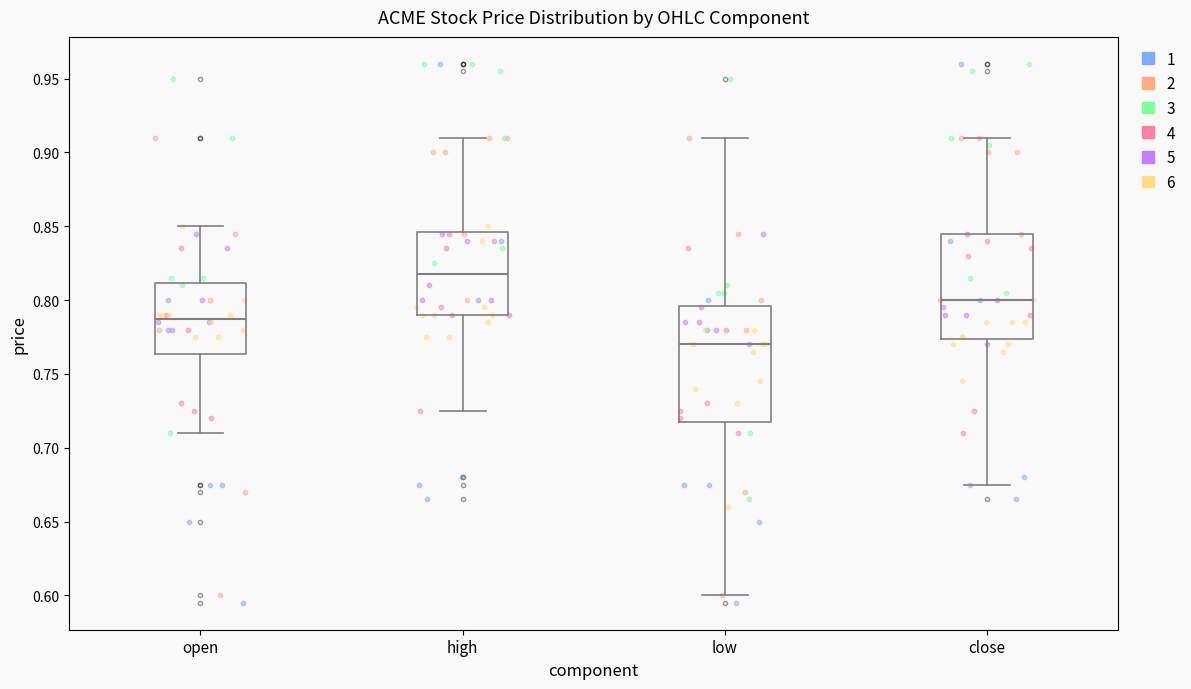

Reading left to right, read every box against the y-axis: the position of its median line, the range the box covers, and the ends of its whiskers. The values are not printed on the chart, so give them approximately, as read against the axis.

open: median 0.790, box 0.765 to 0.810, whiskers 0.710 to 0.850
high: median 0.820, box 0.790 to 0.845, whiskers 0.725 to 0.910
low: median 0.770, box 0.720 to 0.795, whiskers 0.600 to 0.910
close: median 0.800, box 0.775 to 0.845, whiskers 0.675 to 0.910